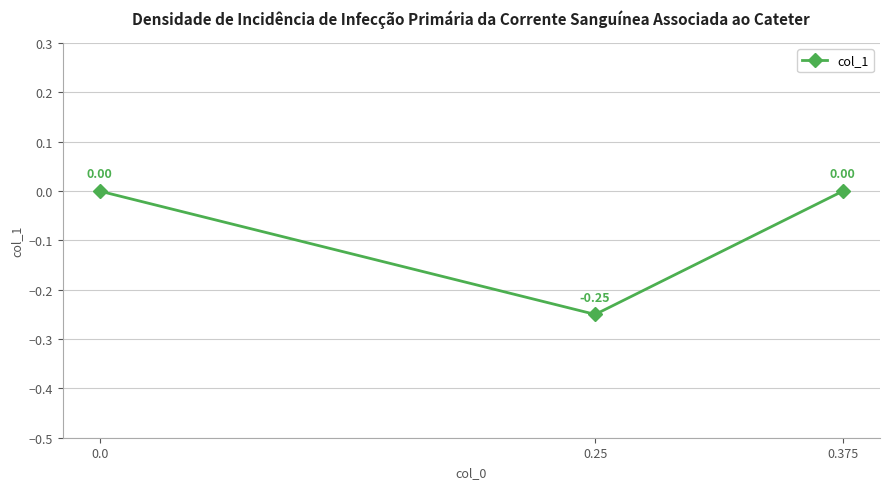

At which category does the chart reach its minimum across all series?

0.25